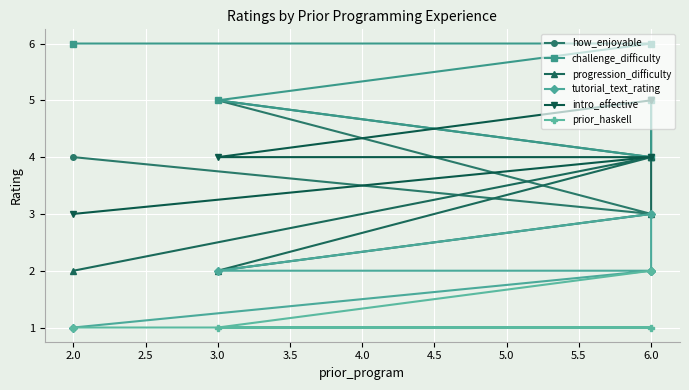

What are all the series names shown in the legend?

how_enjoyable, challenge_difficulty, progression_difficulty, tutorial_text_rating, intro_effective, prior_haskell